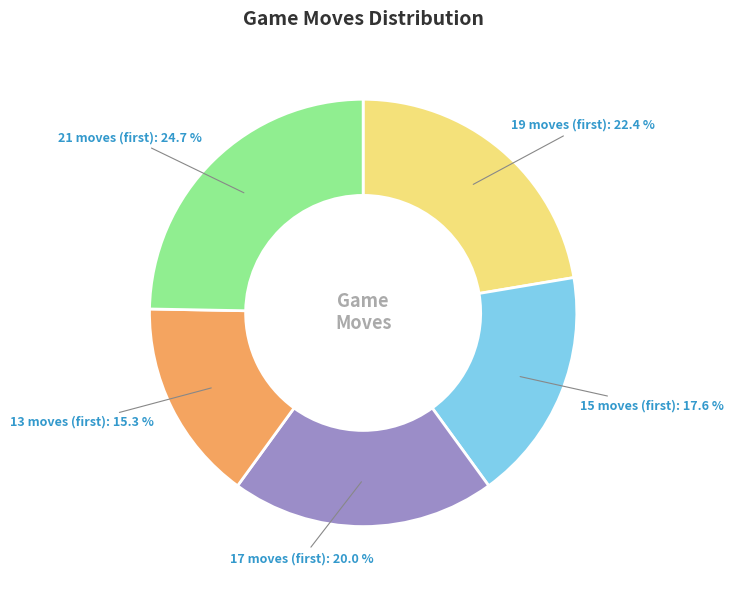

Which category has the smallest portion of the pie?

13 moves (first)